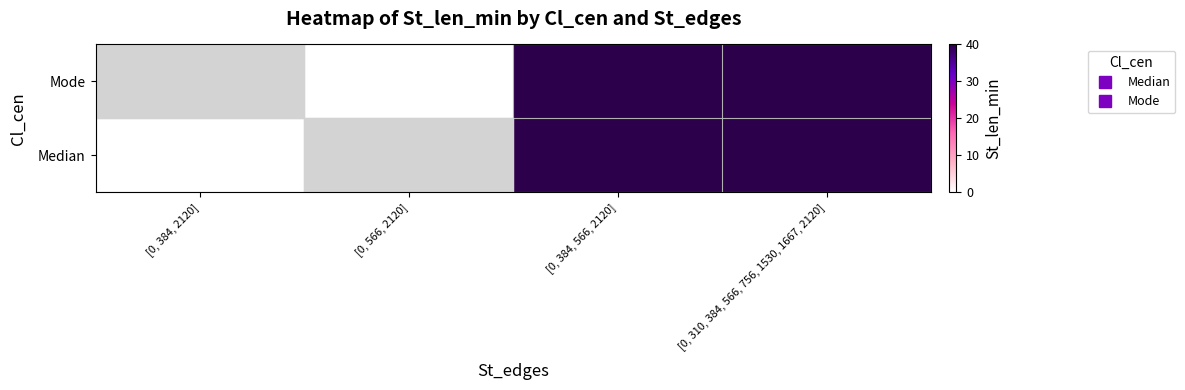

Reading left to right, list all the values displayed in this chart.

Mode: [0, 384, 2120]=40	[0, 566, 2120]=0	[0, 384, 566, 2120]=40	[0, 310, 384, 566, 756, 1530, 1667, 2120]=40
Median: [0, 384, 2120]=0	[0, 566, 2120]=40	[0, 384, 566, 2120]=40	[0, 310, 384, 566, 756, 1530, 1667, 2120]=40